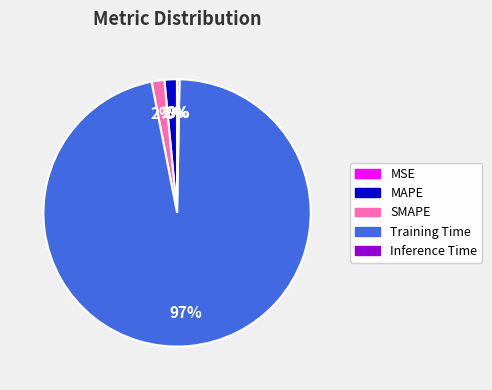

The SMAPE slice represents 2% of the pie. True or false?

True